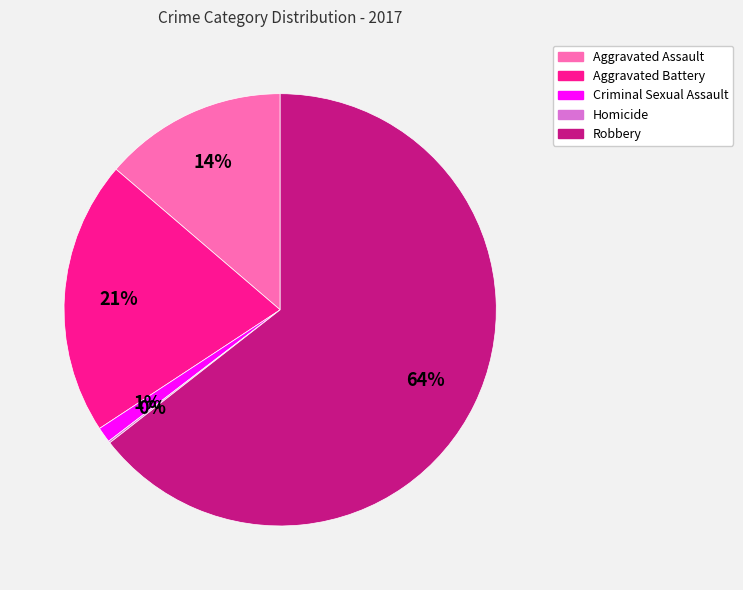

The Aggravated Assault slice represents 8% of the pie. True or false?

False